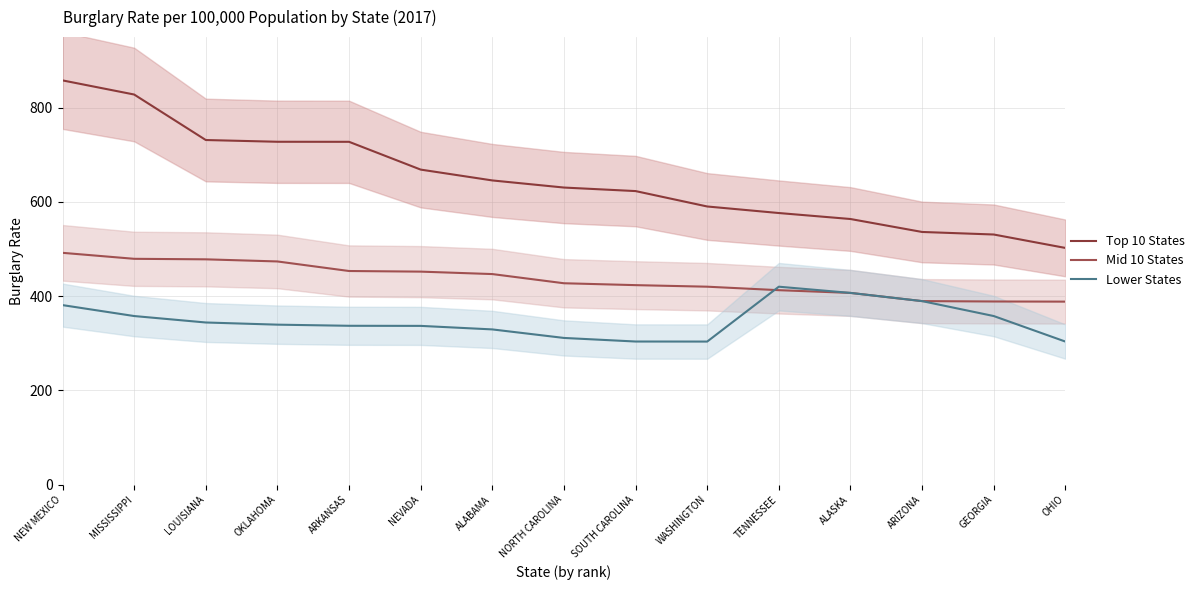

True or false: Lower States has a value of 303.6 at WASHINGTON.

True